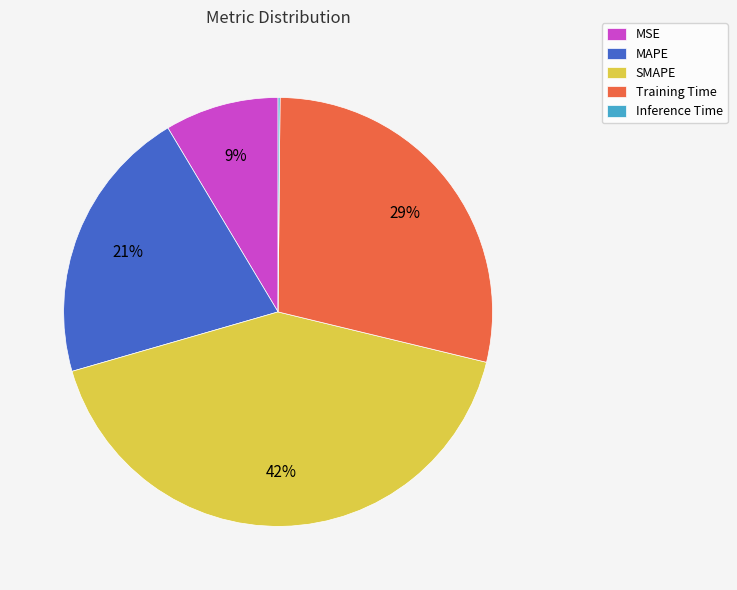

To the nearest percent, what portion does SMAPE represent?

42%